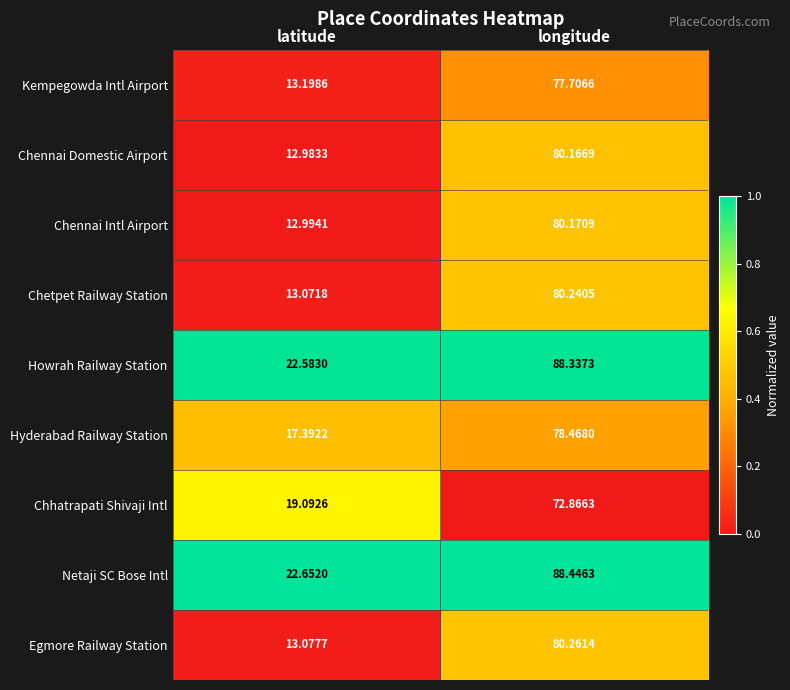

At which label is Netaji SC Bose Intl closest to 55?

latitude